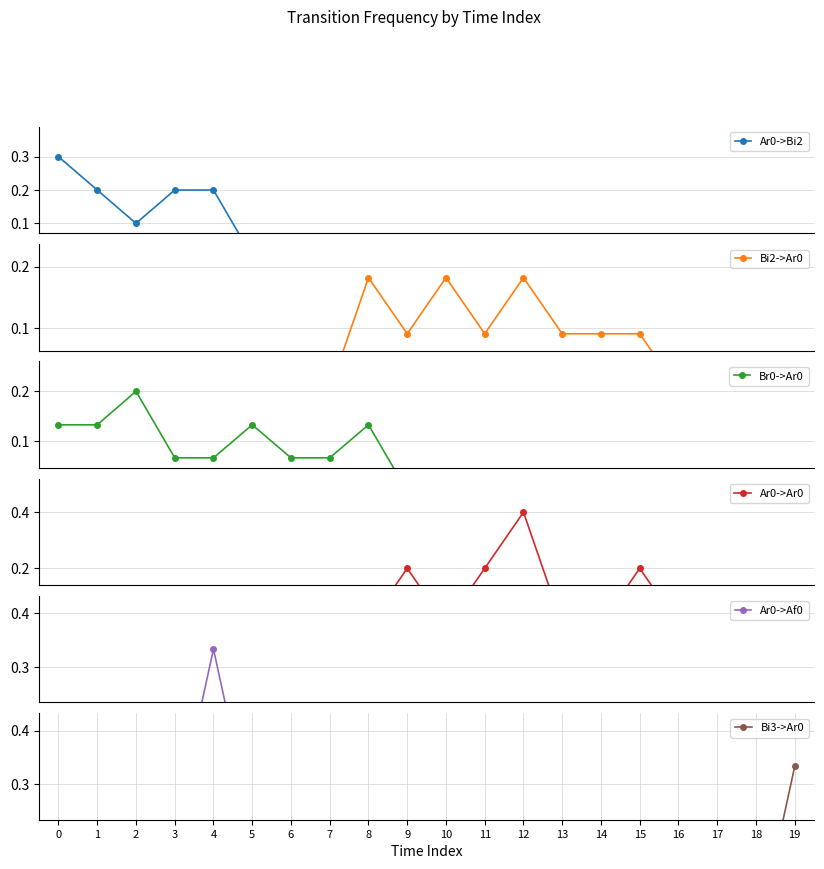

Reading left to right, extract all data points from this chart.

Ar0->Bi2: 0.3	0.2	0.1	0.2	0.2	0.0	0.0	0.0	0.0	0.0	0.0	0.0	0.0	0.0	0.0	0.0	0.0	0.0	0.0	0.0
Bi2->Ar0: 0.0	0.0	0.0	0.0	0.0	0.0	0.0	0.0	0.2	0.1	0.2	0.1	0.2	0.1	0.1	0.1	0.0	0.0	0.0	0.0
Br0->Ar0: 0.1	0.1	0.2	0.1	0.1	0.1	0.1	0.1	0.1	0.0	0.0	0.0	0.0	0.0	0.0	0.0	0.0	0.0	0.0	0.0
Ar0->Ar0: 0.0	0.0	0.0	0.0	0.0	0.0	0.0	0.0	0.0	0.2	0.0	0.2	0.4	0.0	0.0	0.2	0.0	0.0	0.0	0.0
Ar0->Af0: 0.0	0.0	0.0	0.0	0.3	0.0	0.0	0.0	0.0	0.0	0.0	0.0	0.0	0.0	0.0	0.0	0.0	0.0	0.0	0.0
Bi3->Ar0: 0.0	0.0	0.0	0.0	0.0	0.0	0.0	0.0	0.0	0.0	0.0	0.0	0.0	0.0	0.0	0.0	0.0	0.0	0.0	0.3